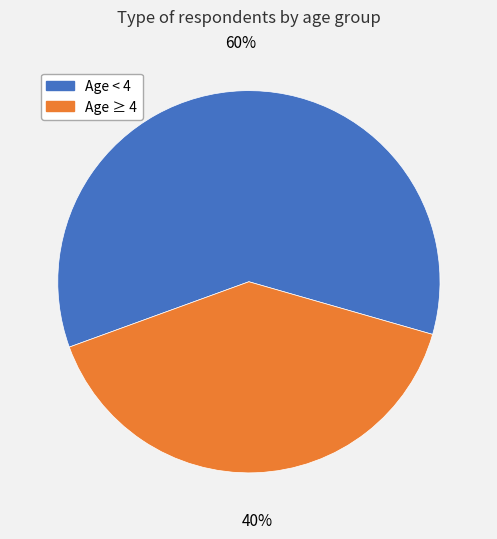

To the nearest percent, what is the average slice percentage?

50%